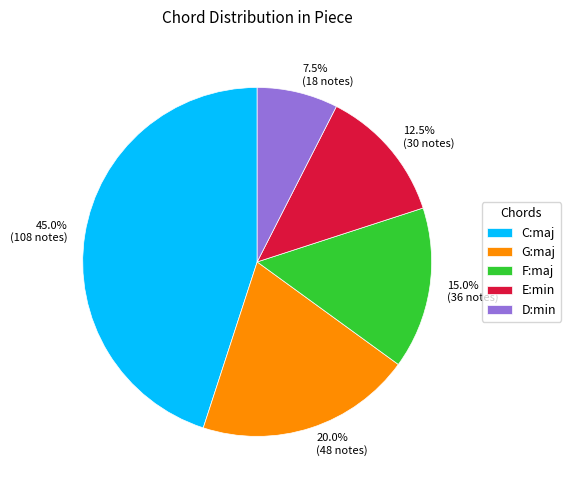

To the nearest percent, what portion does F:maj represent?

15%